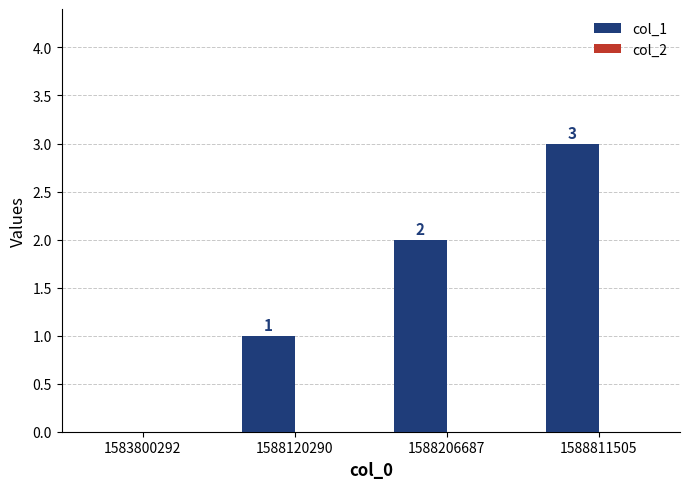

What is the sum of all values?

6